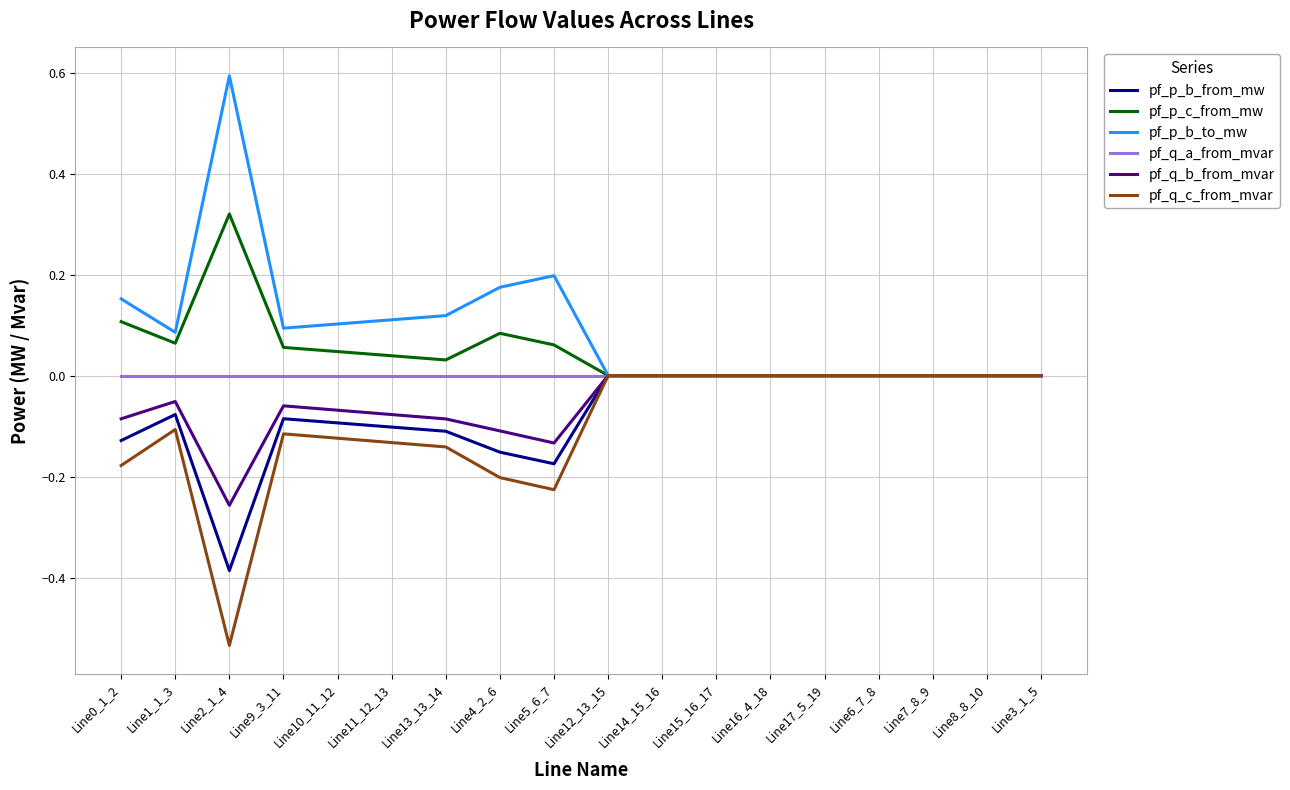

Which series changed the most between Line11_12_13 and Line15_16_17?

pf_q_c_from_mvar